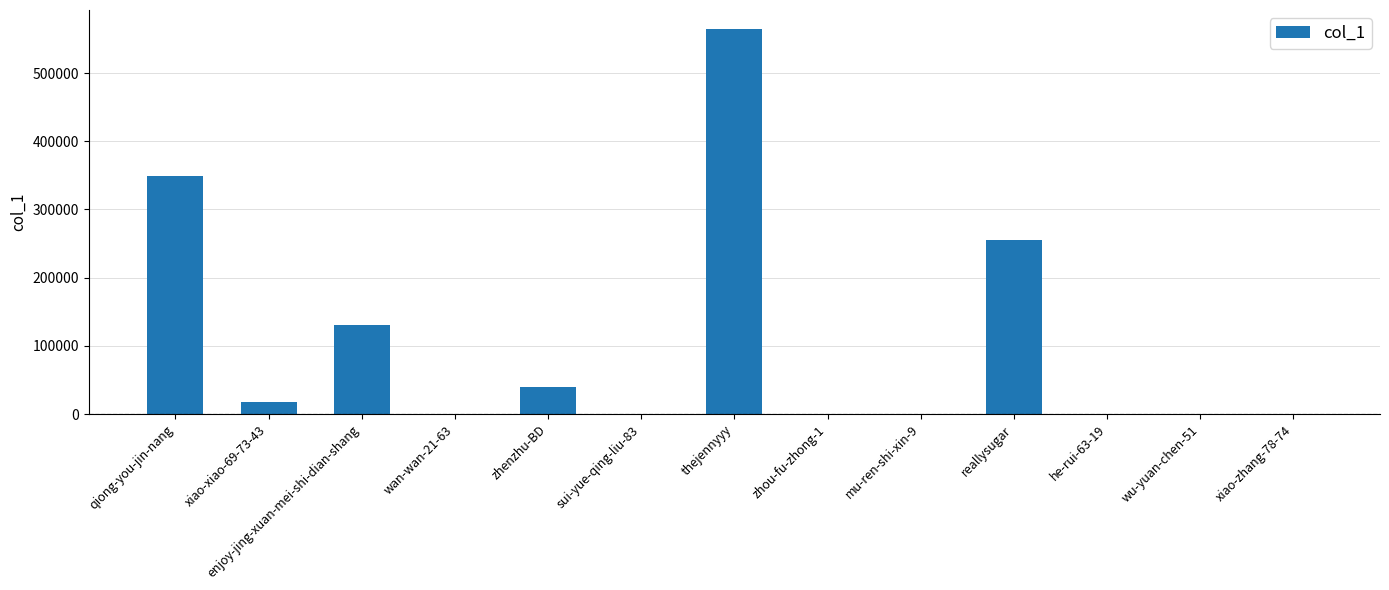

What is the approximate value at reallysugar?

255791